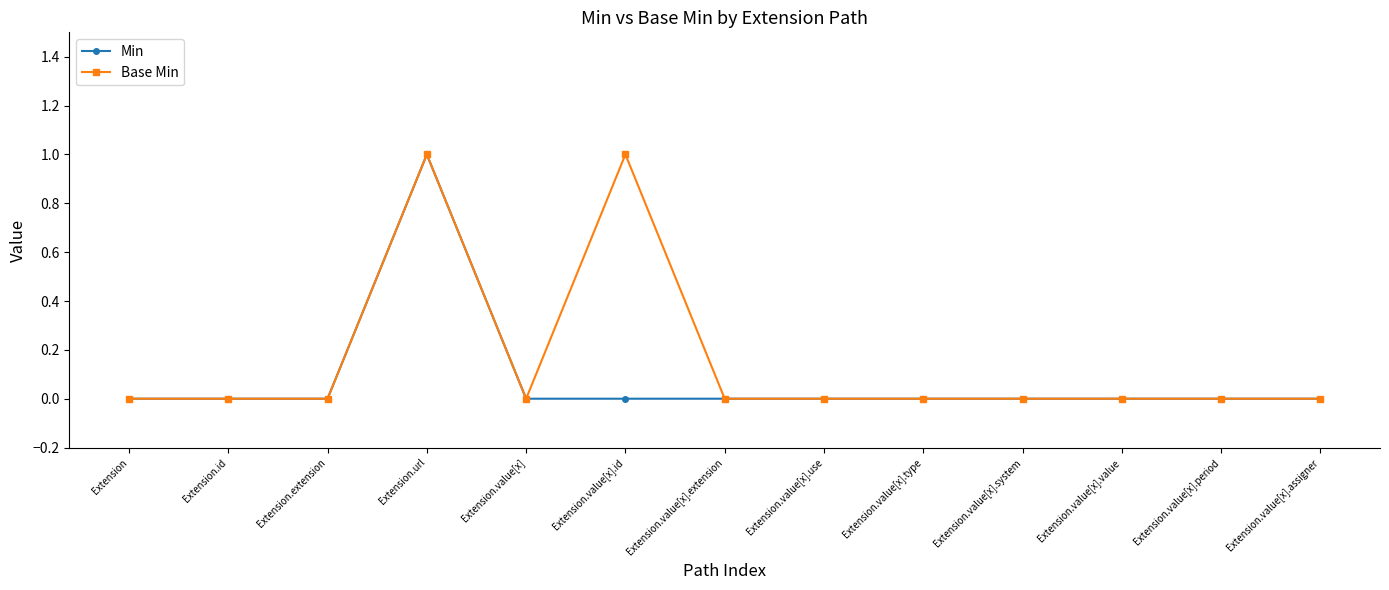

Rank the series by their average value, from highest to lowest.

Base Min, Min